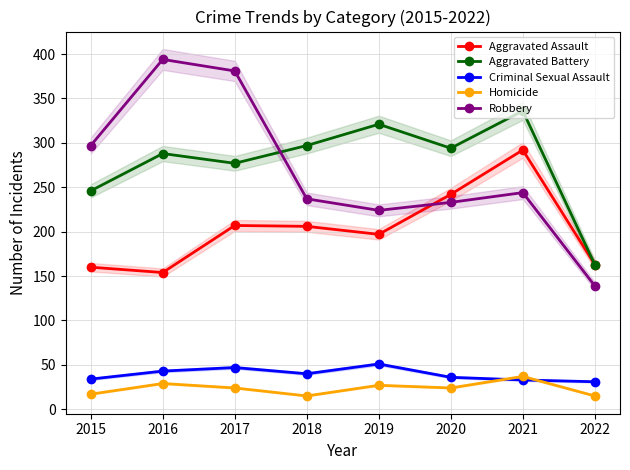

The value of Aggravated Battery at 2019 is 321. True or false?

True